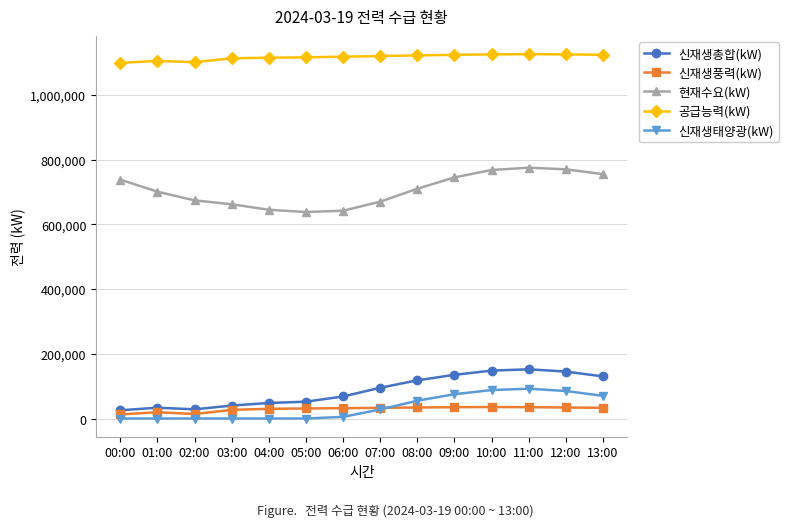

How many lines are shown in the chart?

5